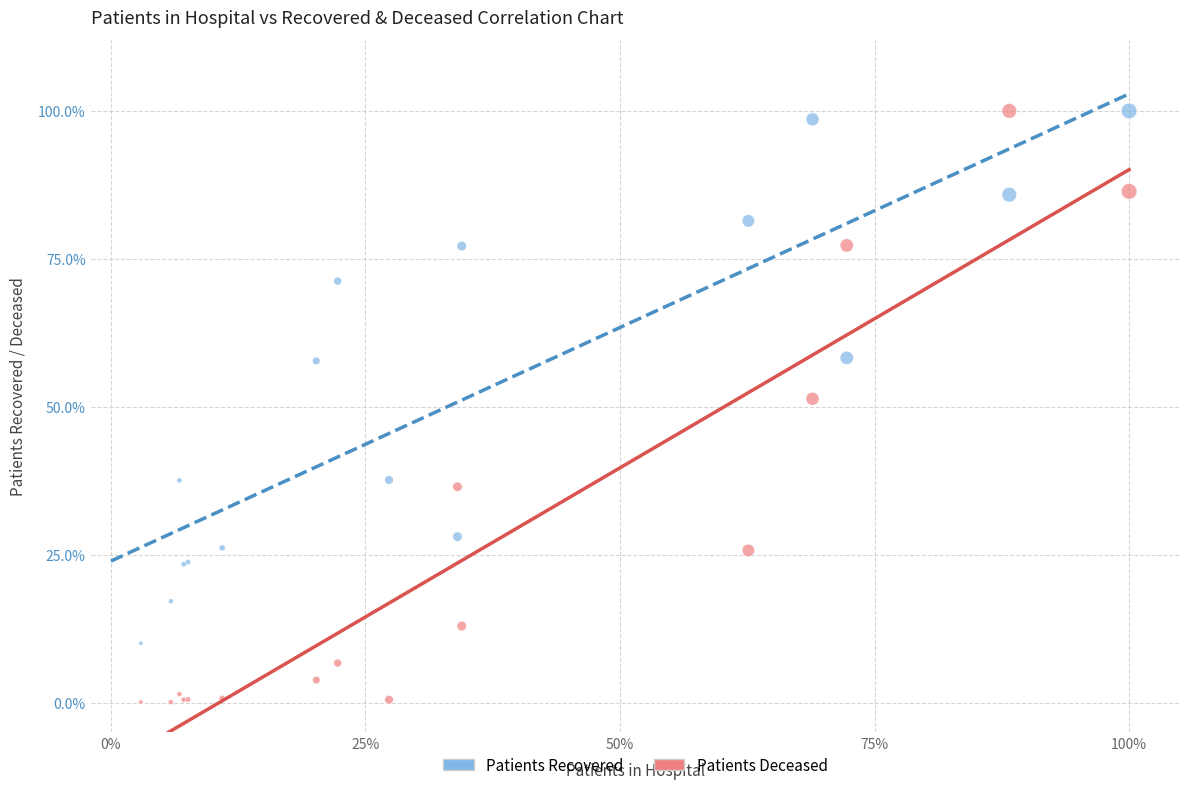

What are all the series names shown in the legend?

Patients Recovered, Patients Deceased